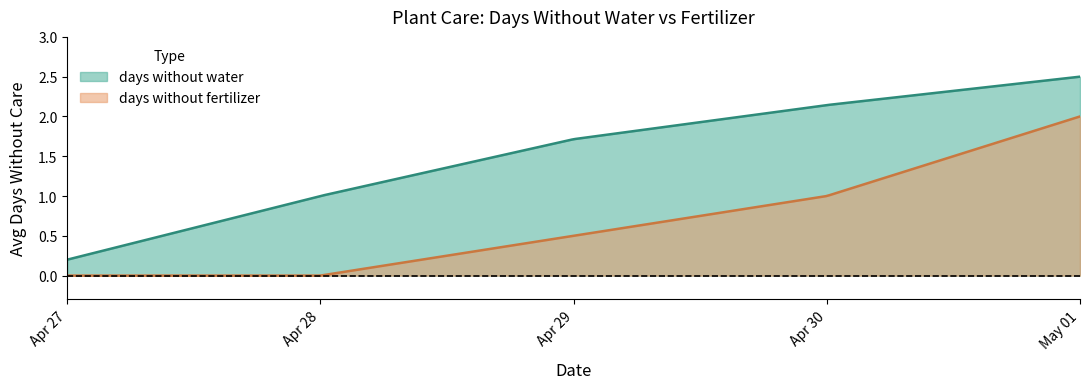

What is the sum of all days without water values?

465.3